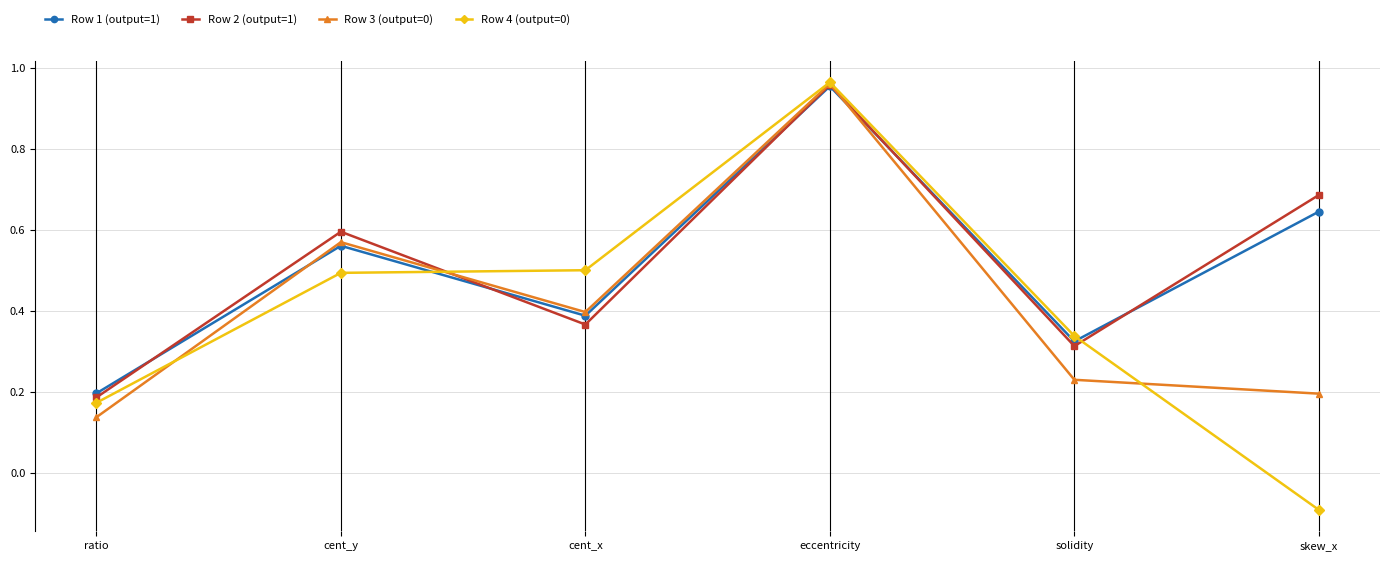

What is the label of the 5th point from the right?

cent_y